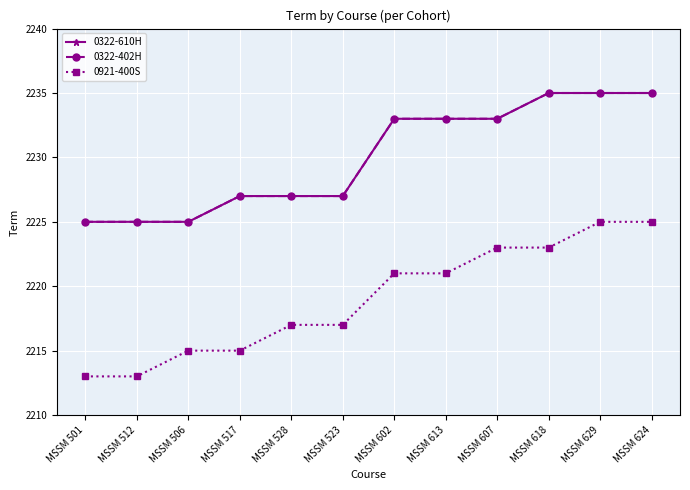

Reading right to left, extract all data points from this chart.

0322-610H: MSSM 624=2235	MSSM 629=2235	MSSM 618=2235	MSSM 607=2233	MSSM 613=2233	MSSM 602=2233	MSSM 523=2227	MSSM 528=2227	MSSM 517=2227	MSSM 506=2225	MSSM 512=2225	MSSM 501=2225
0322-402H: MSSM 624=2235	MSSM 629=2235	MSSM 618=2235	MSSM 607=2233	MSSM 613=2233	MSSM 602=2233	MSSM 523=2227	MSSM 528=2227	MSSM 517=2227	MSSM 506=2225	MSSM 512=2225	MSSM 501=2225
0921-400S: MSSM 624=2225	MSSM 629=2225	MSSM 618=2223	MSSM 607=2223	MSSM 613=2221	MSSM 602=2221	MSSM 523=2217	MSSM 528=2217	MSSM 517=2215	MSSM 506=2215	MSSM 512=2213	MSSM 501=2213